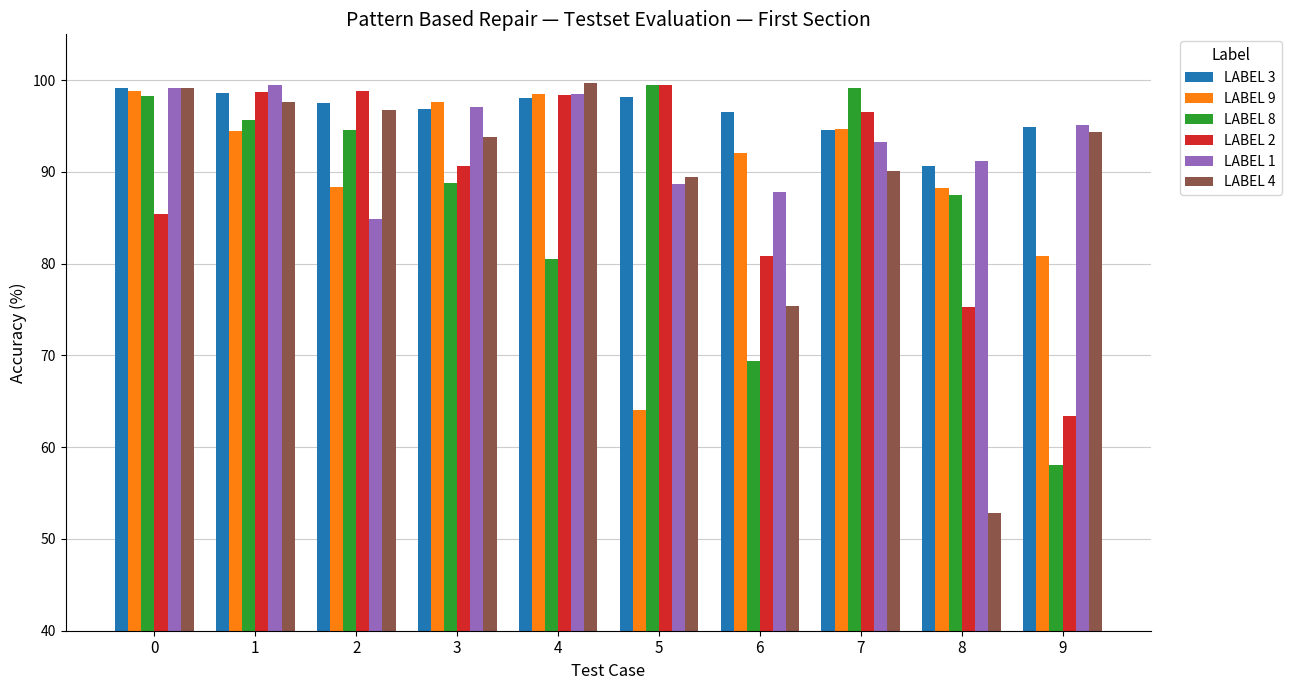

How many distinct data groups are displayed?

6